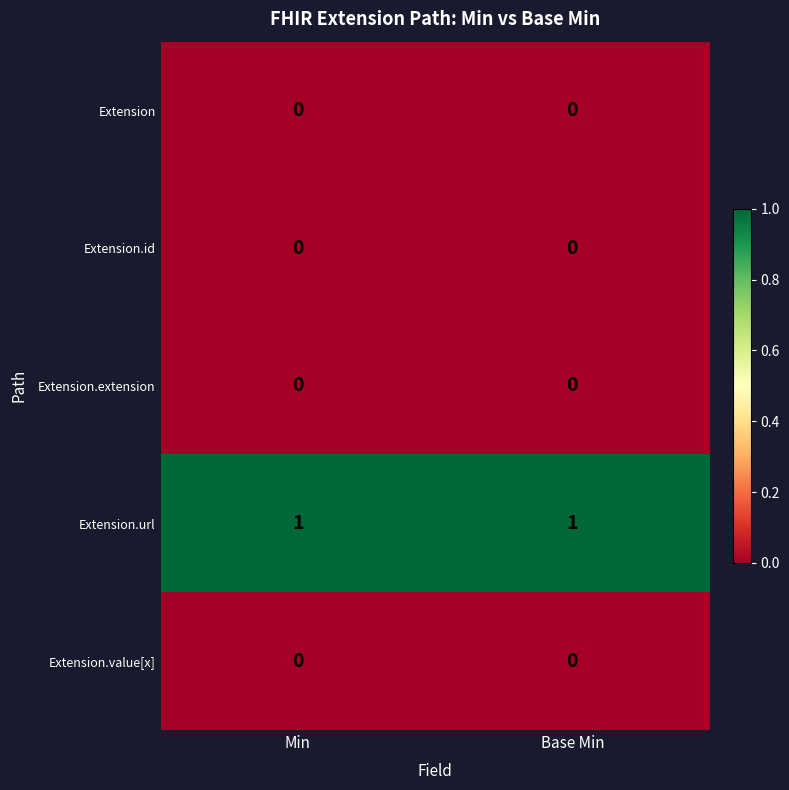

Which series has the largest total across all categories?

Extension.url